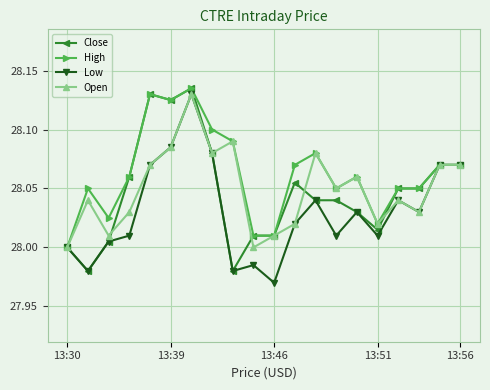

True or false: Low has more than 2 interior local peaks.

True